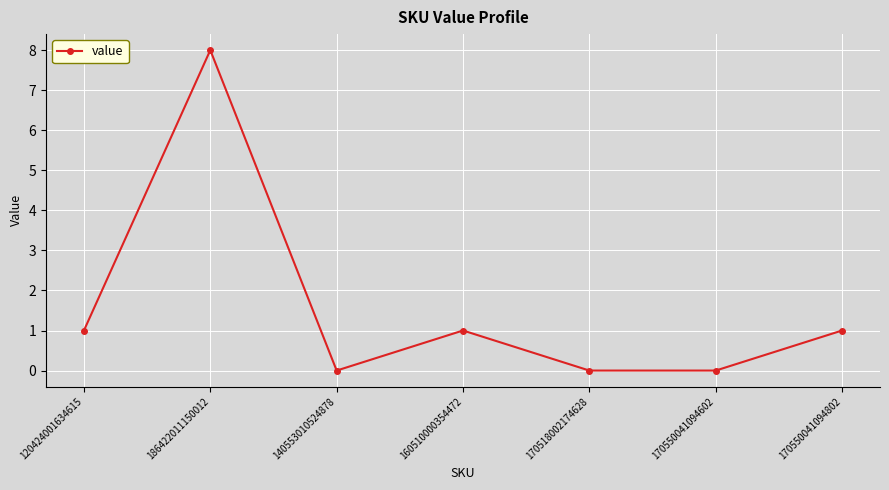

What is the value of the 2nd point from the left?

8